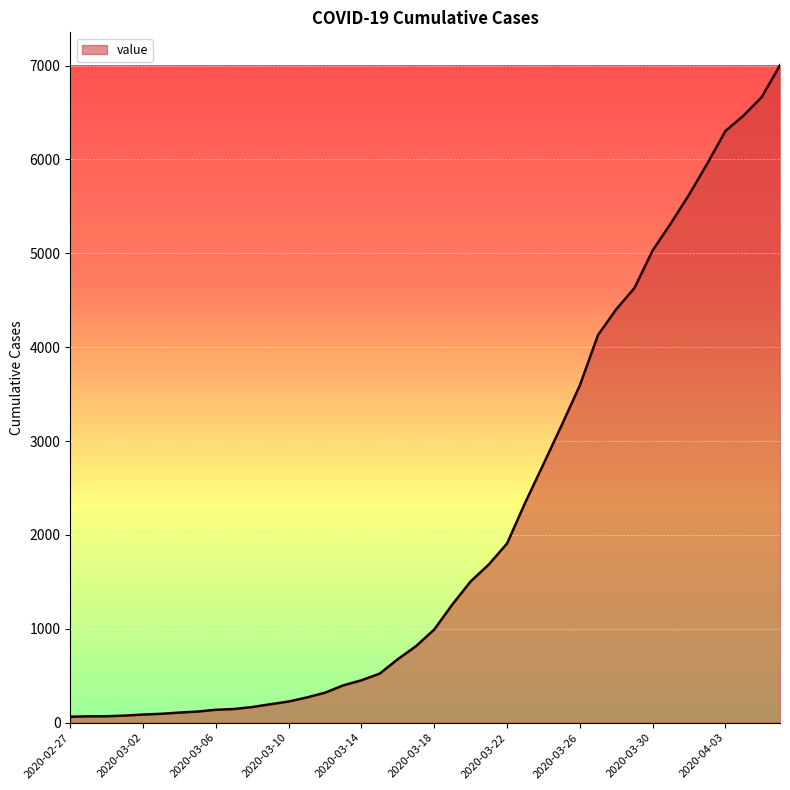

What is the maximum value shown in the chart?

7004